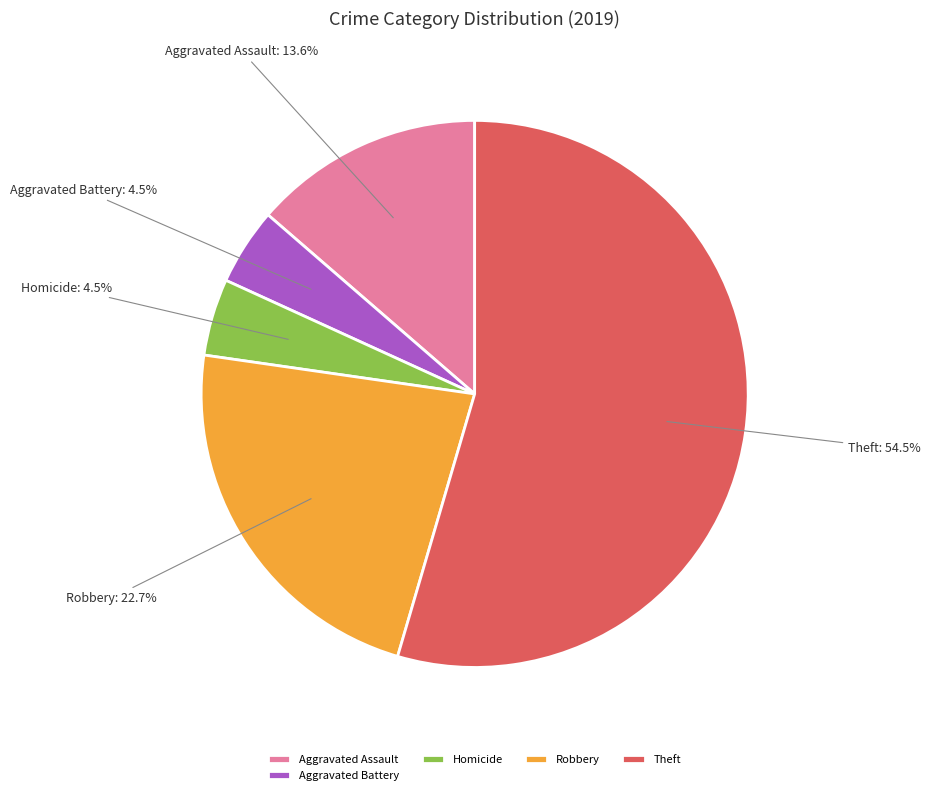

What is the total percentage of Homicide and Theft?

59.1%